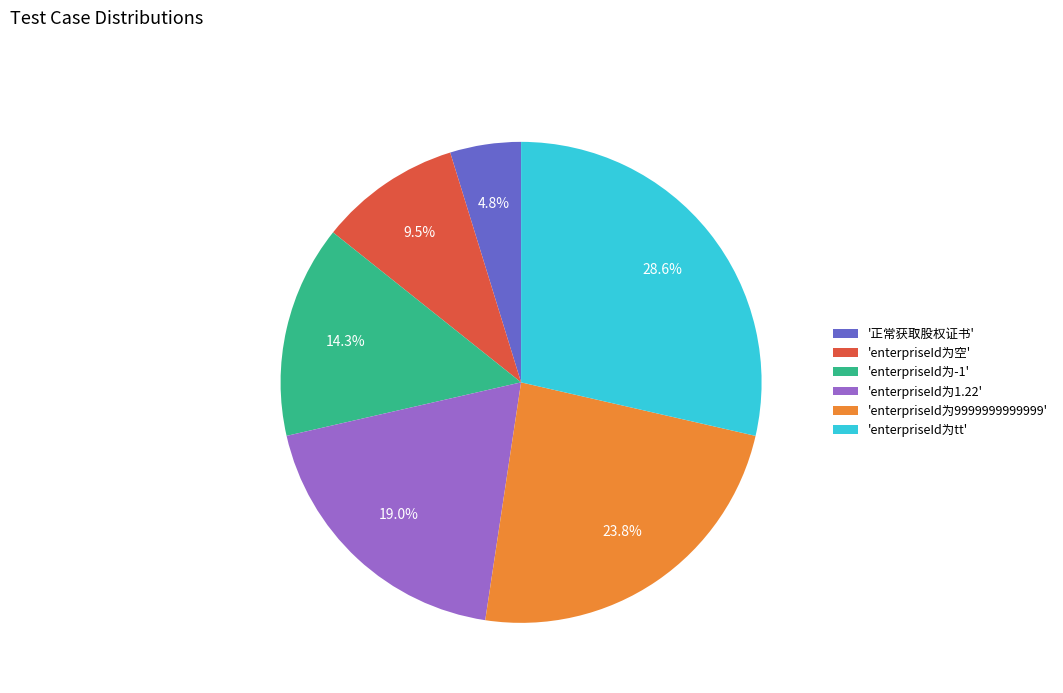

Which slice is the largest?

'enterpriseId为tt'